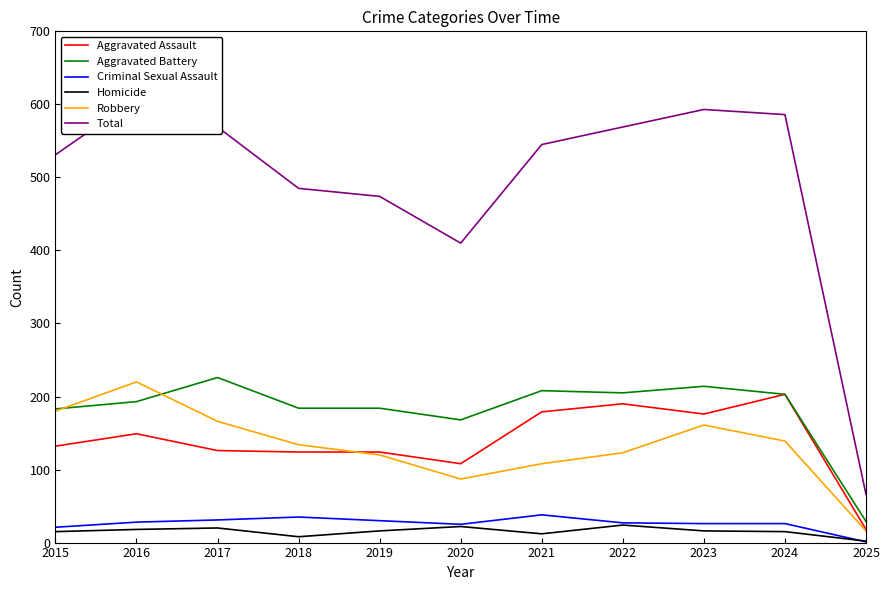

True or false: Homicide and Criminal Sexual Assault intersect in this chart.

True